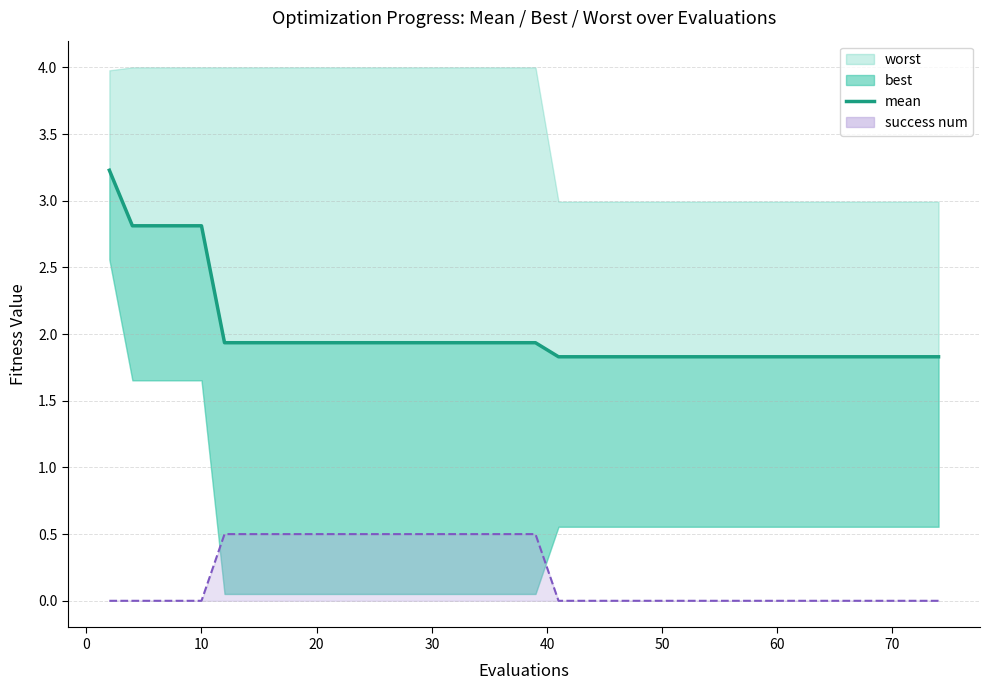

Is it true that the value at 10 is 4.6?

False